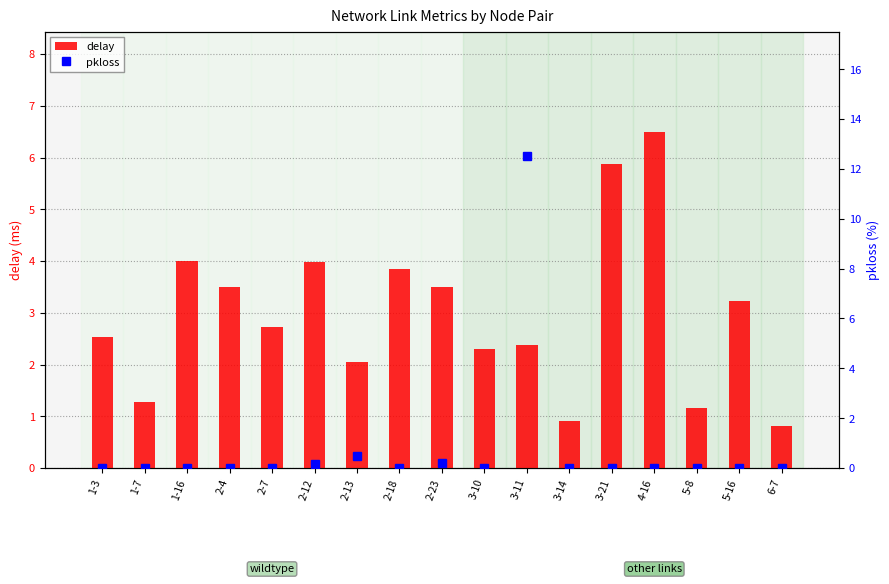

What is the difference between the second highest and second lowest values in the pkloss series?

0.5